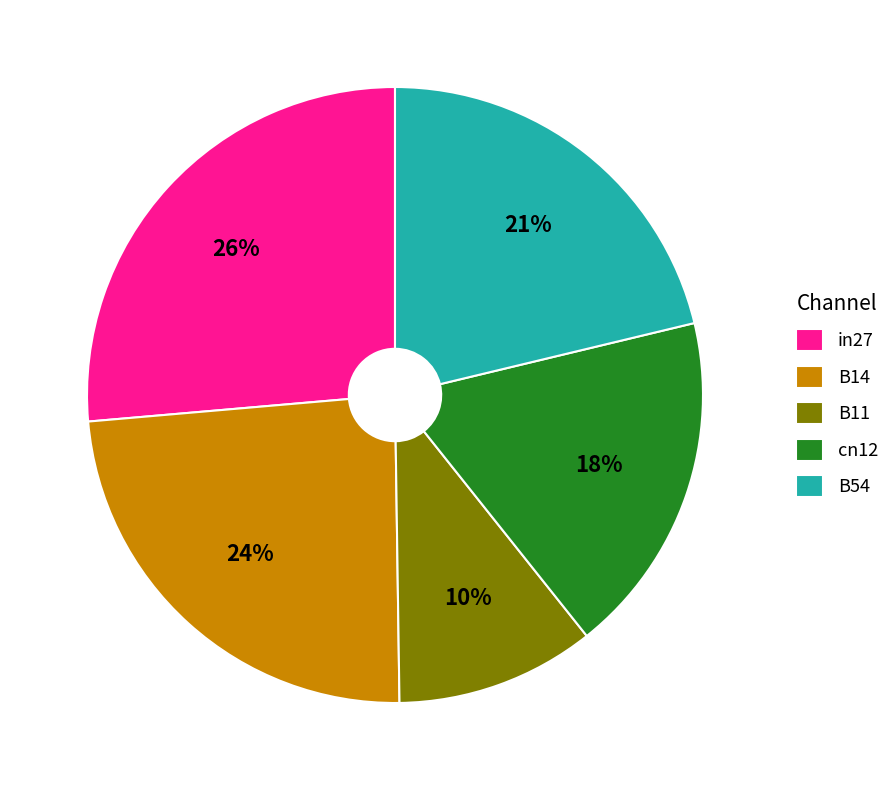

Which slice is the smallest?

B11